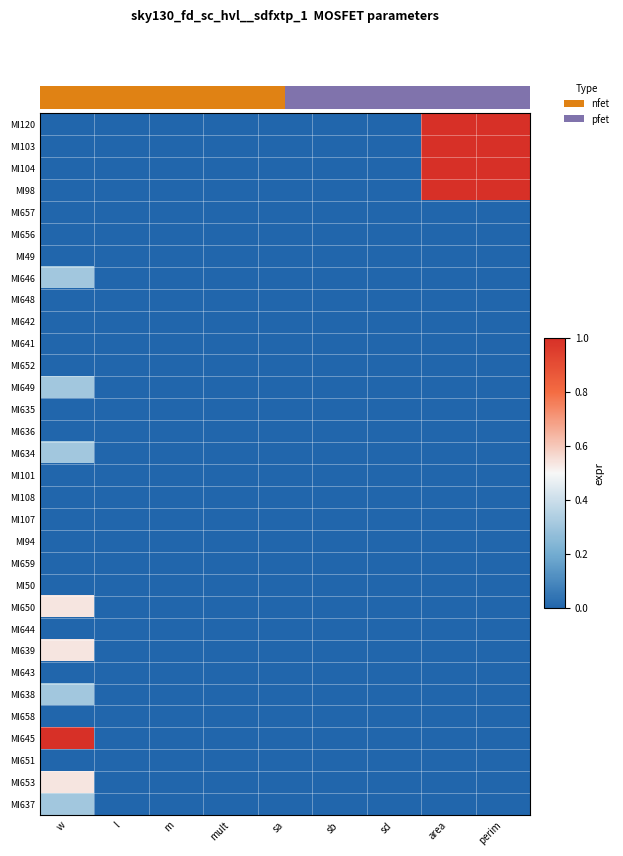

The MI98 series shows 0.0 at sb. True or false?

True